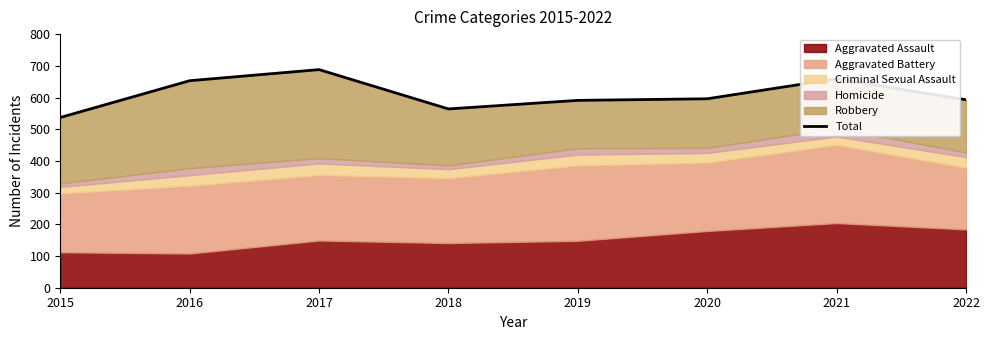

The chart shows a value of 596 at 2020. True or false?

True